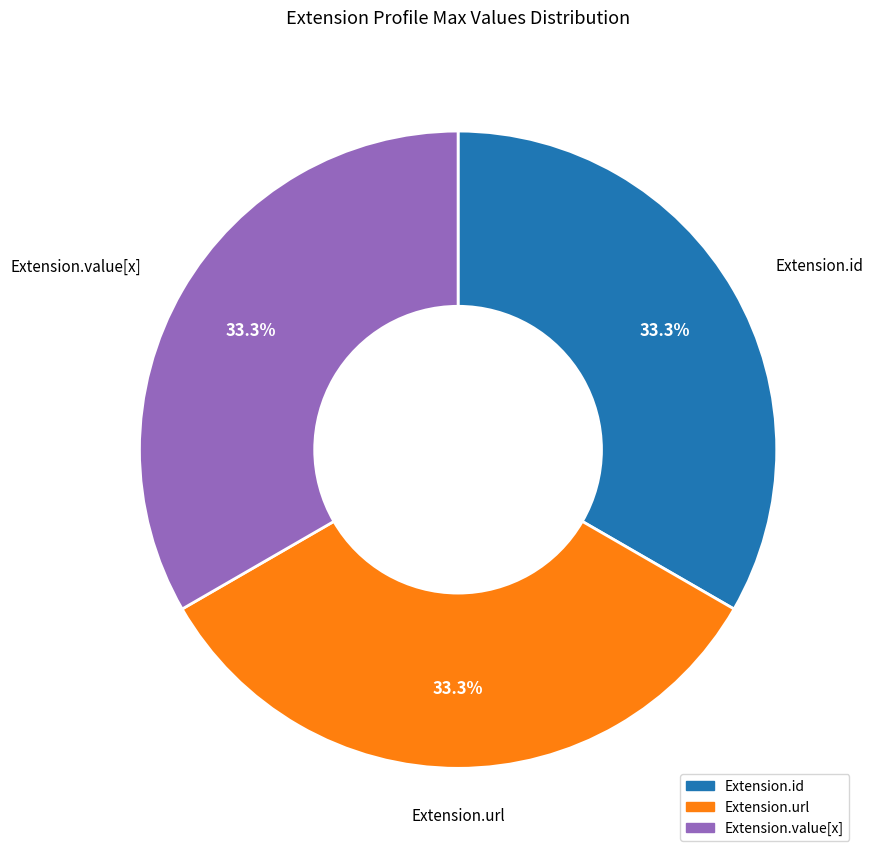

How many slices are in this pie chart?

3